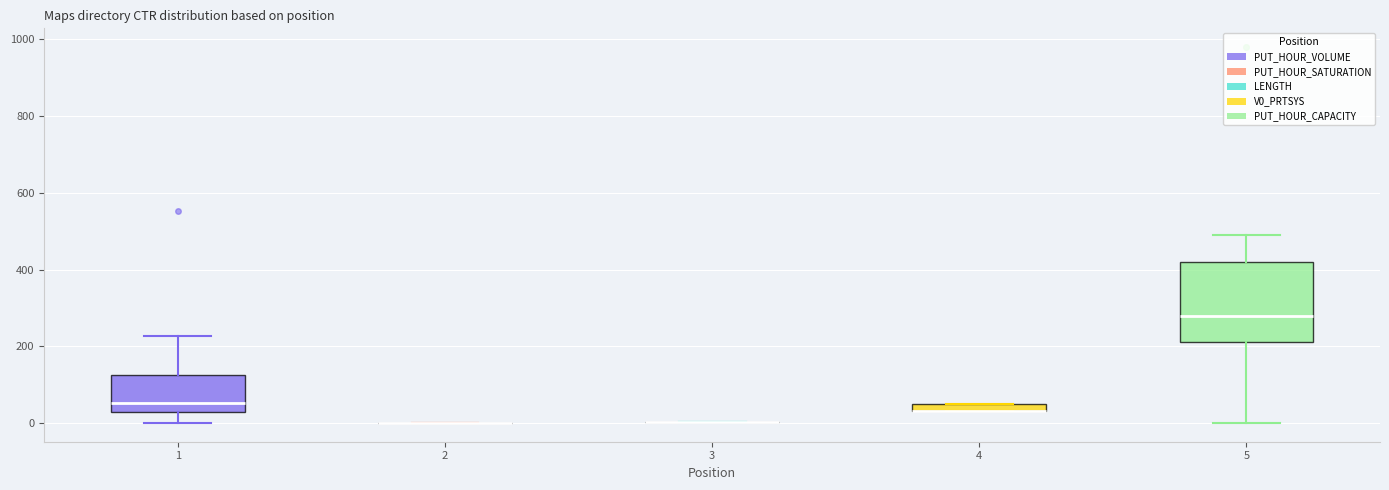

Comparing the boxes themselves (not the whiskers), which one is the tallest?

5